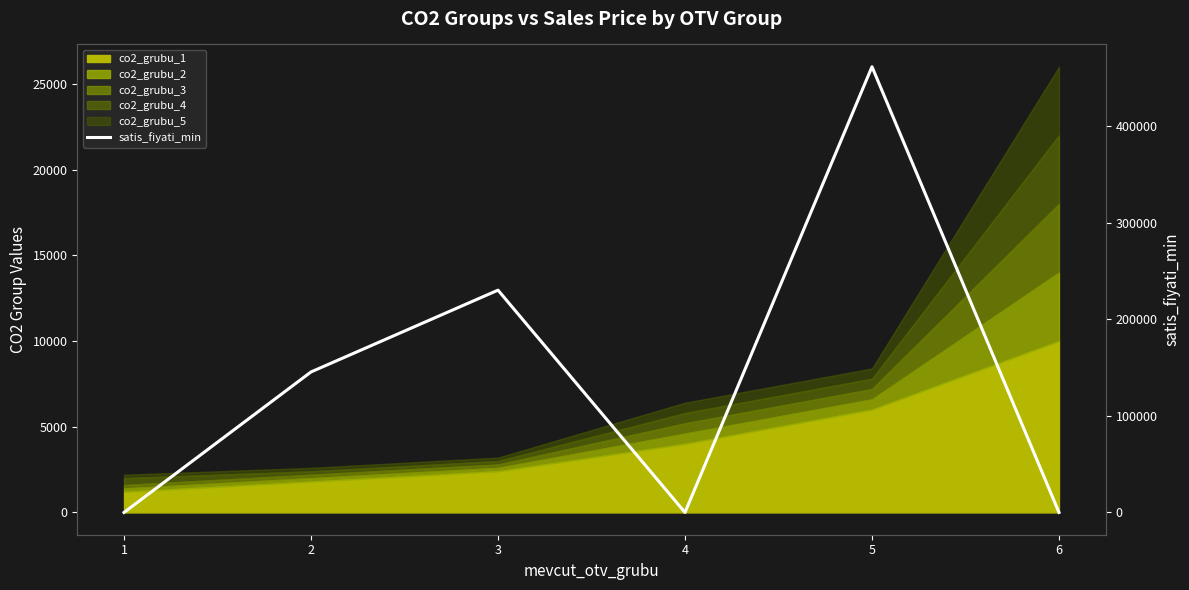

Rank the categories by value from lowest to highest.

1, 4, 6, 2, 3, 5